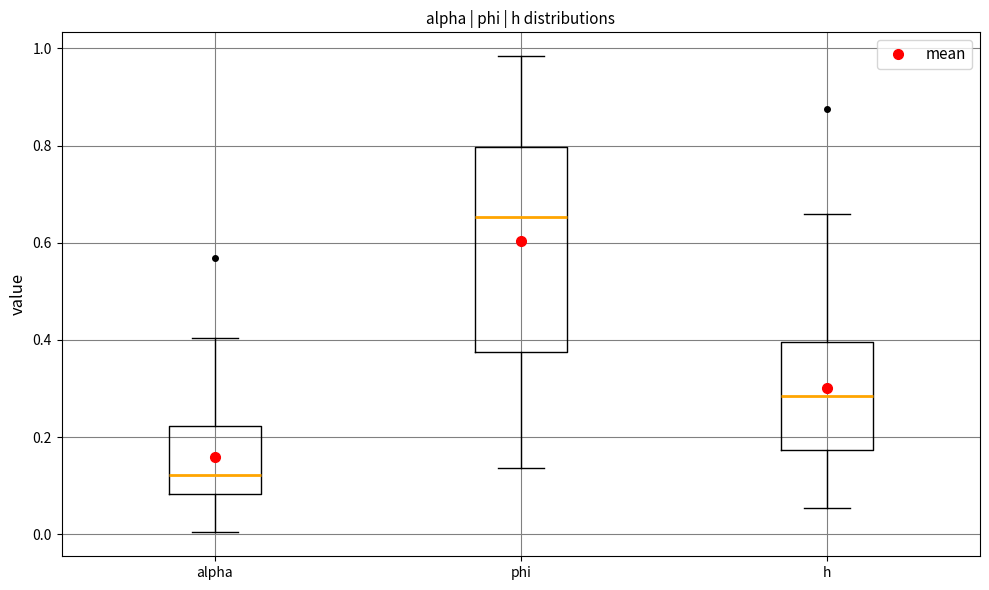

Where is the lower edge of the box for h on the y-axis? The values are not printed on the chart, so give them approximately, as read against the axis.

0.18